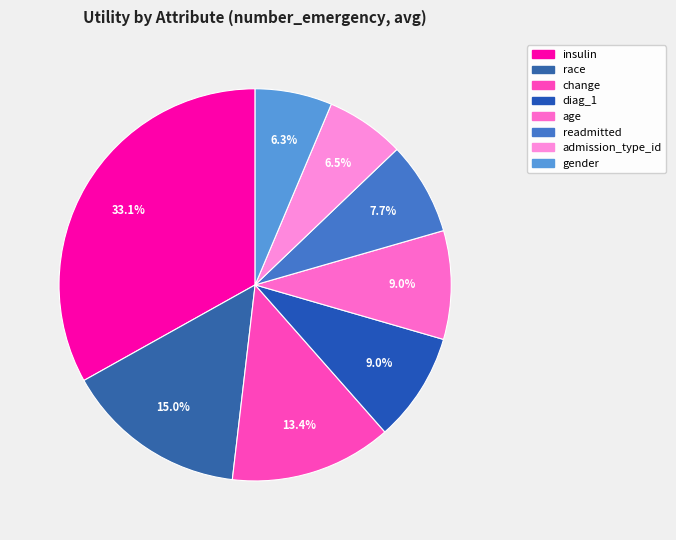

True or false: readmitted accounts for 22% of the total.

False